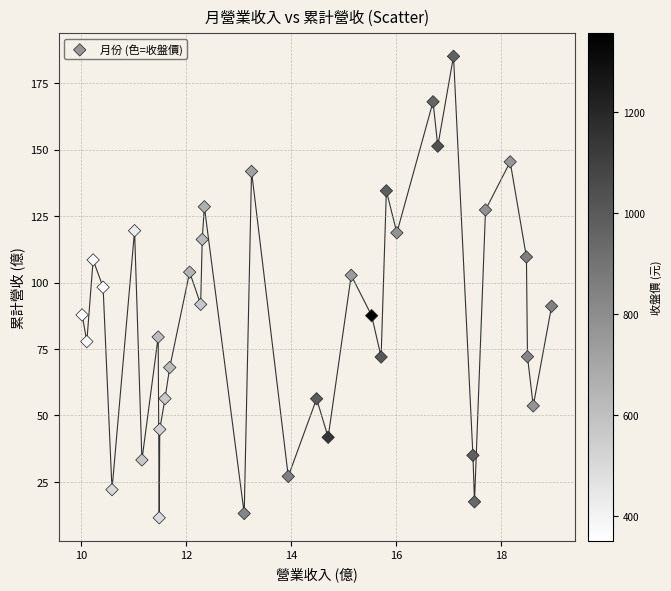

What is the range of X values (max minus min)?

8.9